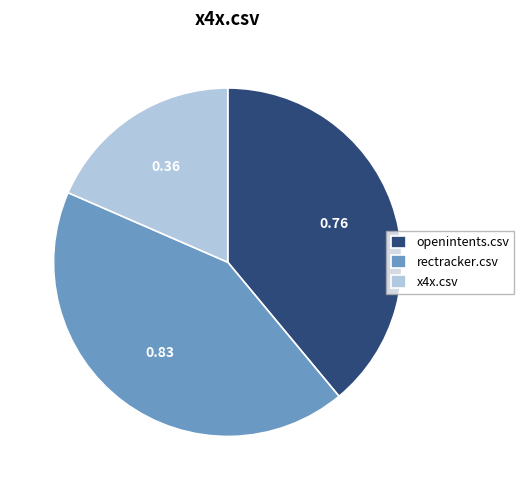

Rank the categories by value from highest to lowest.

rectracker.csv, openintents.csv, x4x.csv